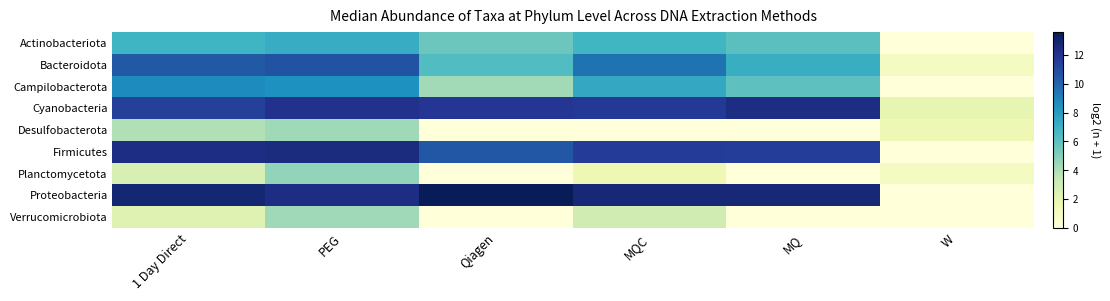

Rank the series at MQ from lowest to highest value.

Desulfobacterota, Planctomycetota, Verrucomicrobiota, Campilobacterota, Actinobacteriota, Bacteroidota, Firmicutes, Cyanobacteria, Proteobacteria